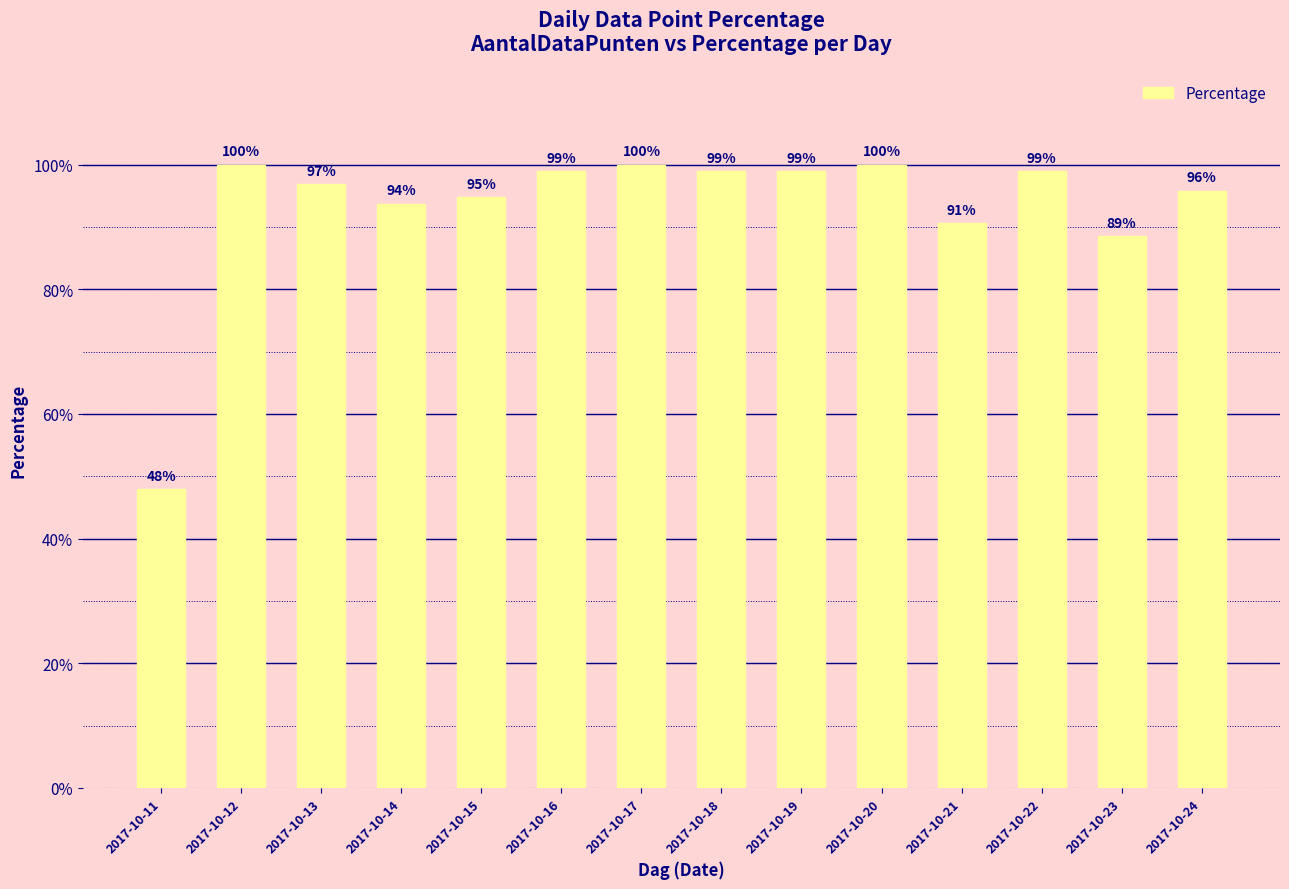

Read the value at 2017-10-23.

88.5